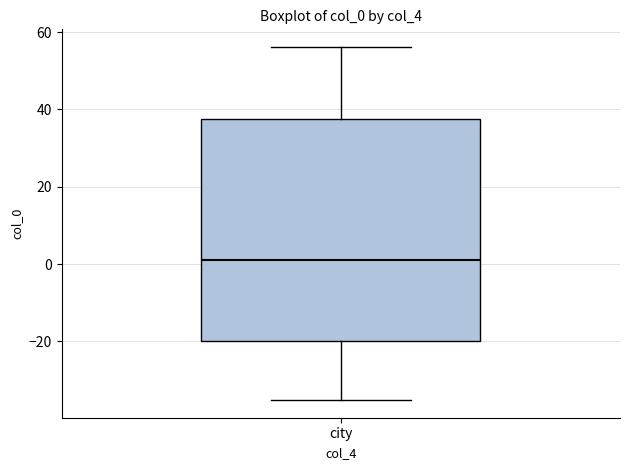

Read this box plot against the y-axis: the position of the median line, the range covered by the box, and the ends of both whiskers. The values are not printed on the chart, so give them approximately, as read against the axis.

median 2, box -20 to 38, whiskers -36 to 56